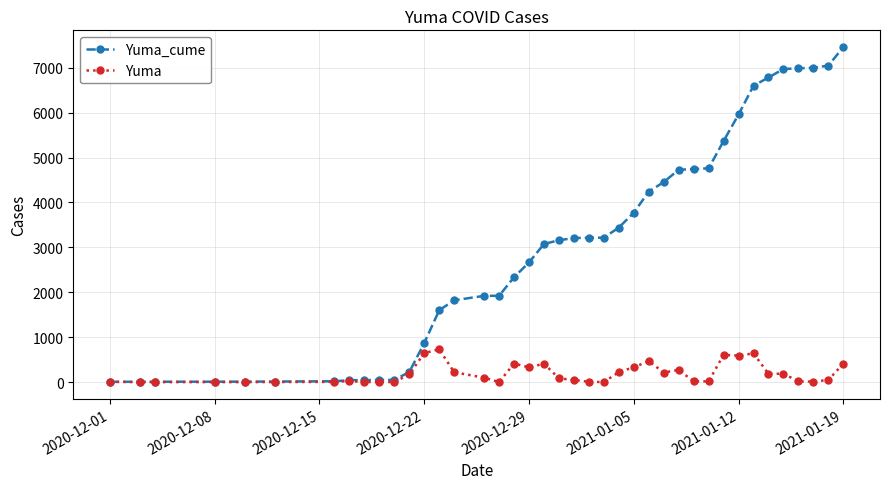

Rank the series by their maximum value, from highest to lowest.

Yuma_cume, Yuma